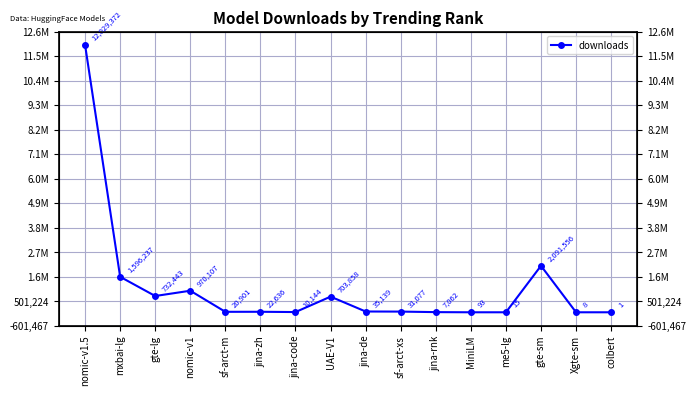

Reading left to right, transcribe all the data shown in this chart.

12029372	1596237	732443	970107	20901	22636	10144	703858	35139	31077	7062	93	15	2091556	8	1